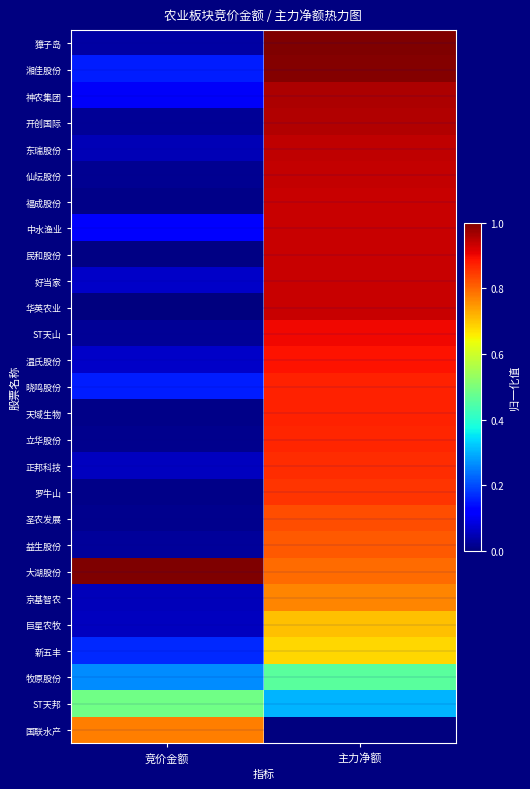

Which series changed the most between 竞价金额 and 主力净额?

獐子岛